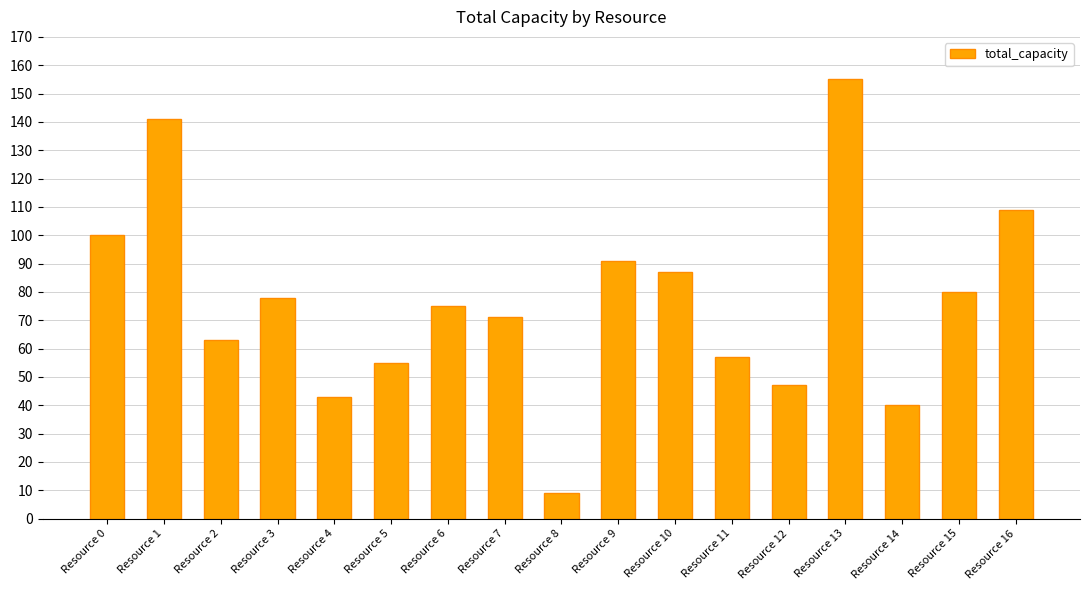

What is the difference between the second highest and second lowest values?

101